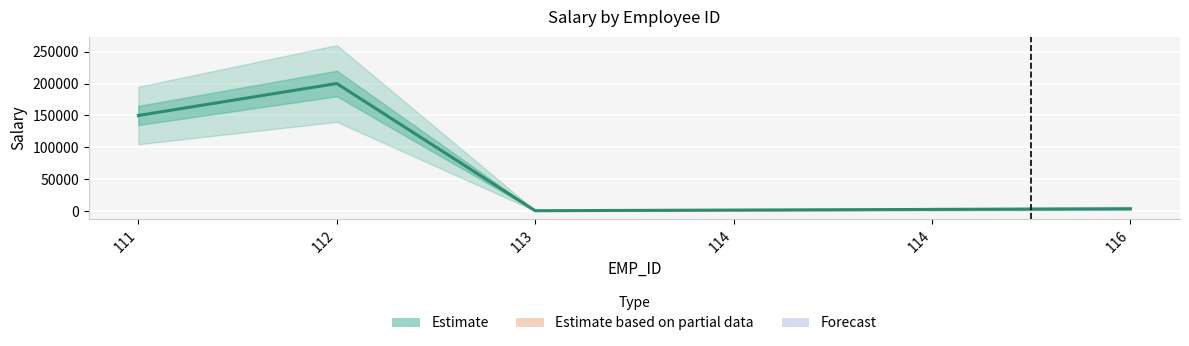

Approximately how many times larger is the value at 112 compared to 116?

50.0